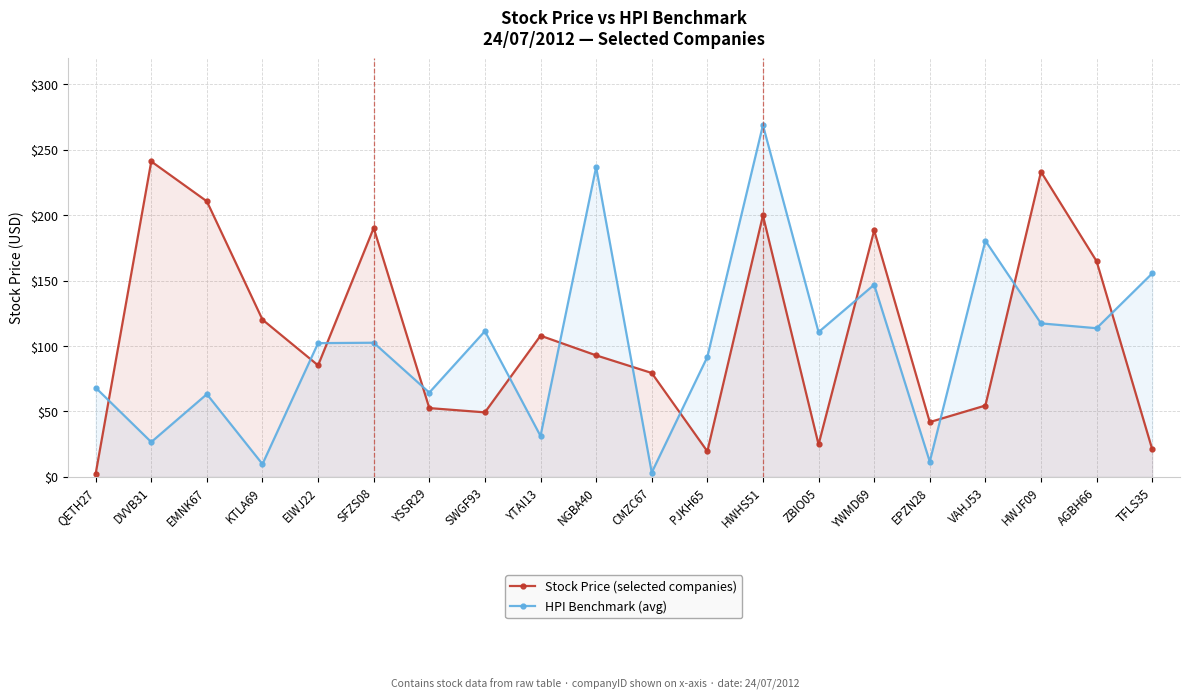

Between SWGF93 and YWMD69, which series saw the biggest shift?

Stock Price (selected companies)